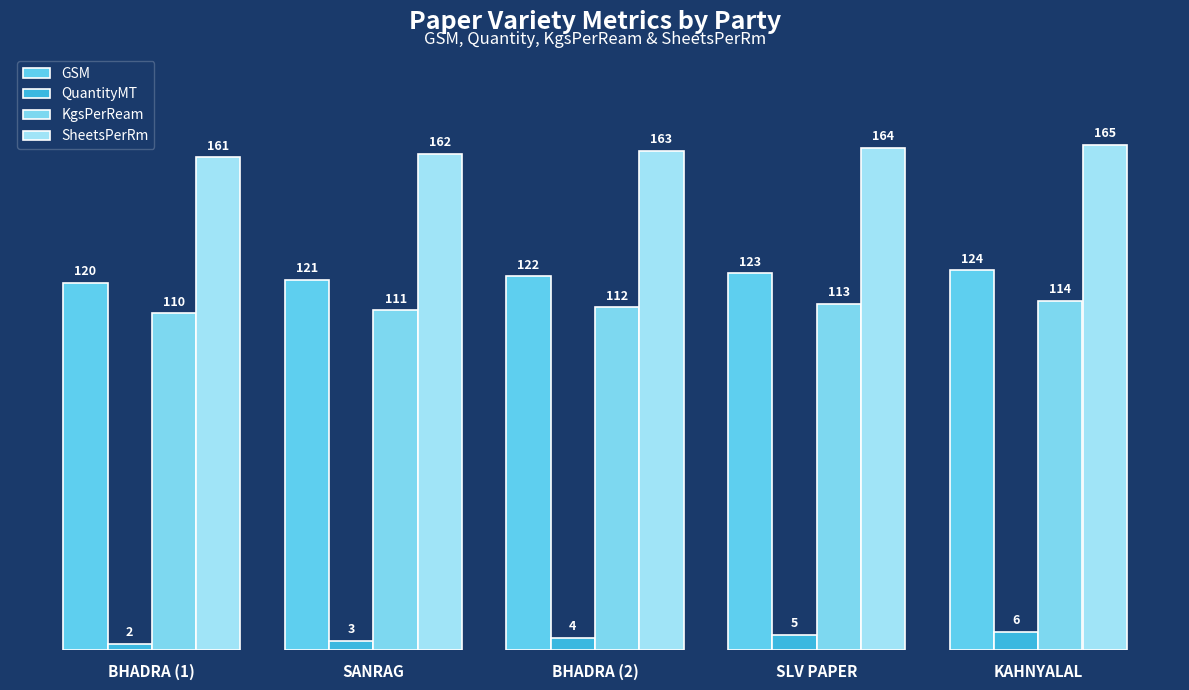

Is the value of SheetsPerRm at KAHNYALAL greater than the value of KgsPerReam at SLV PAPER?

Yes